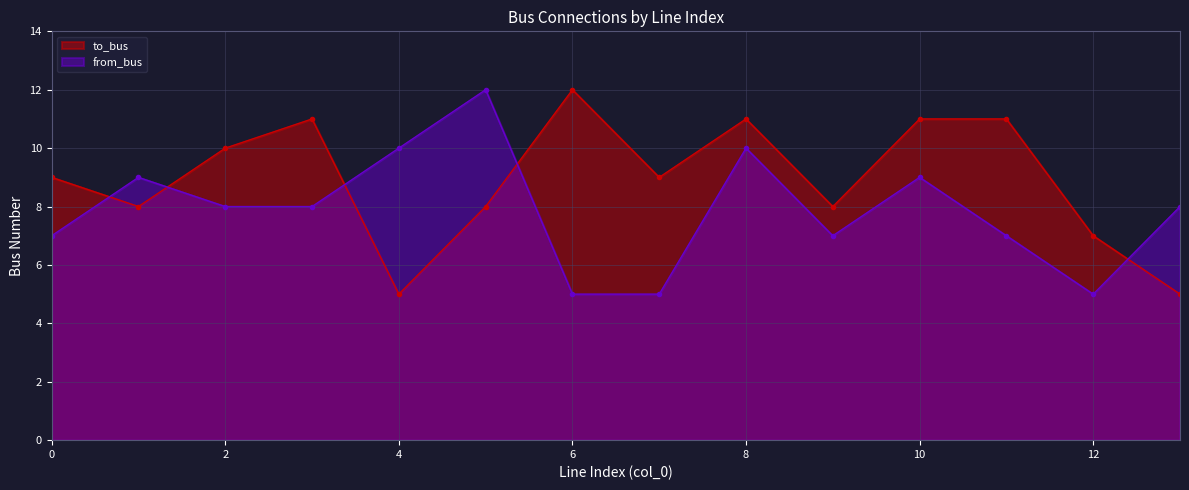

Count the from_bus values in the range 7 to 9.

8